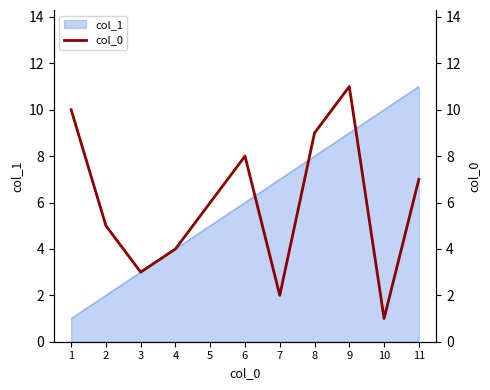

Rank the categories by col_1 value from highest to lowest.

11, 10, 9, 8, 7, 6, 5, 4, 3, 2, 1